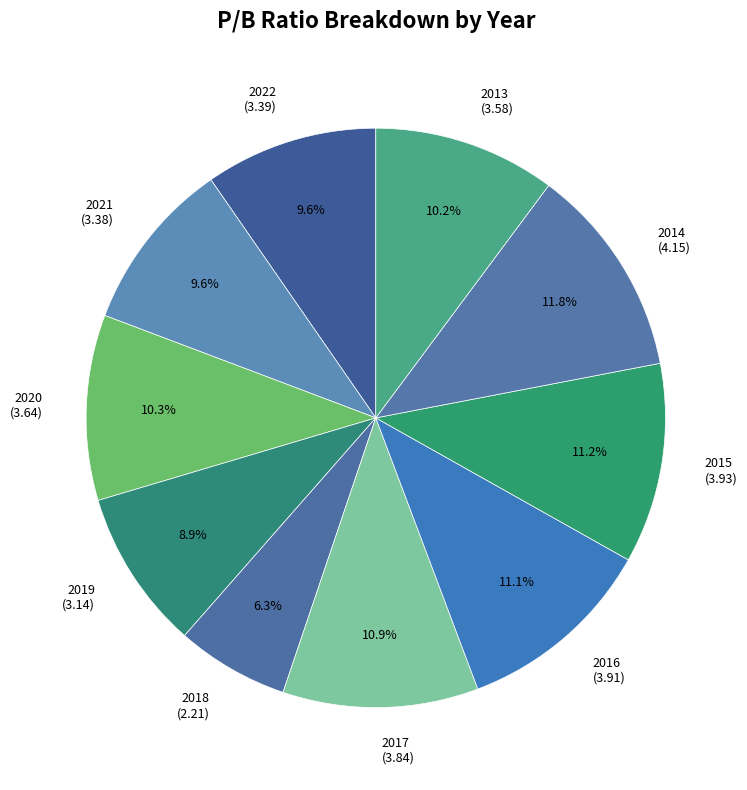

Count the number of slices in the pie.

10